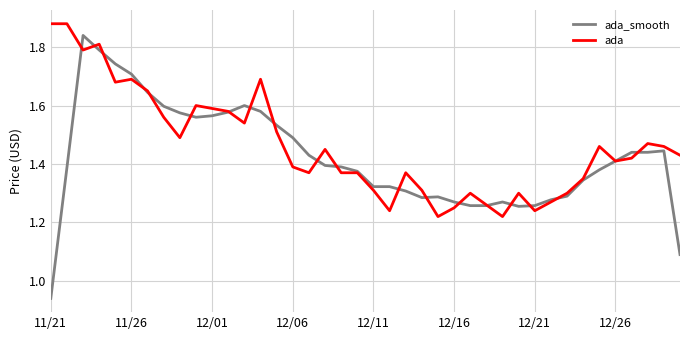

Which series has the widest spread of values?

ada_smooth